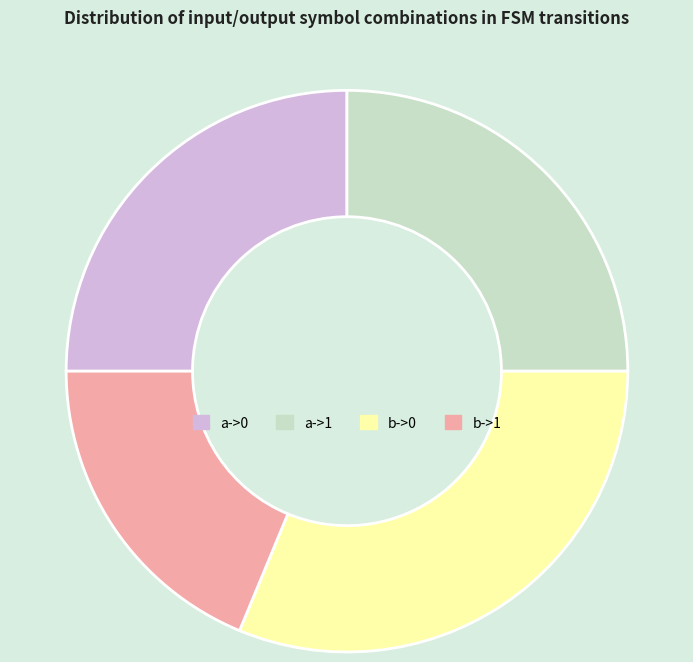

Does any single category account for the majority?

No